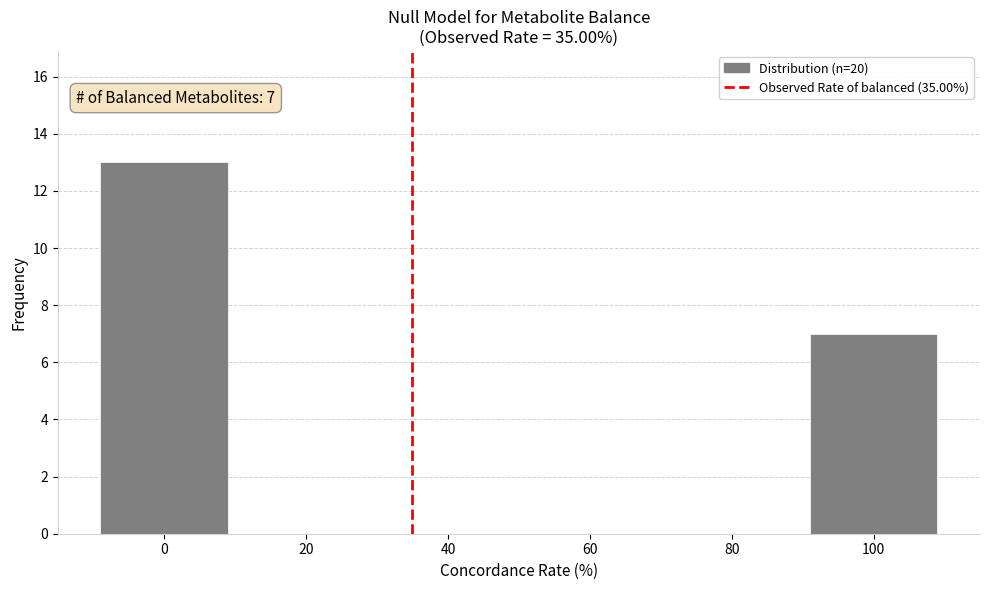

Reading right to left, list all the values displayed in this chart.

100=7	0=13